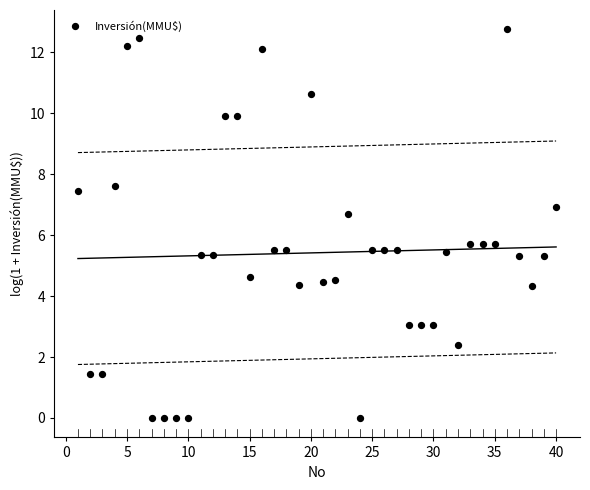

What is the range of Y values (max minus min)?

12.7